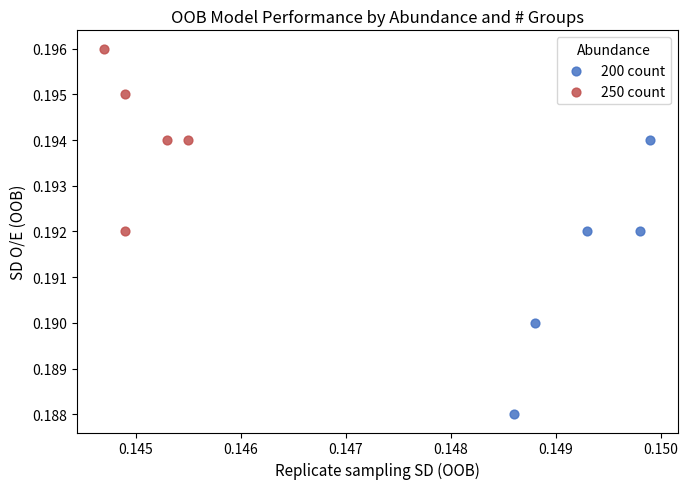

Which series has the largest Y range (max minus min)?

200 count